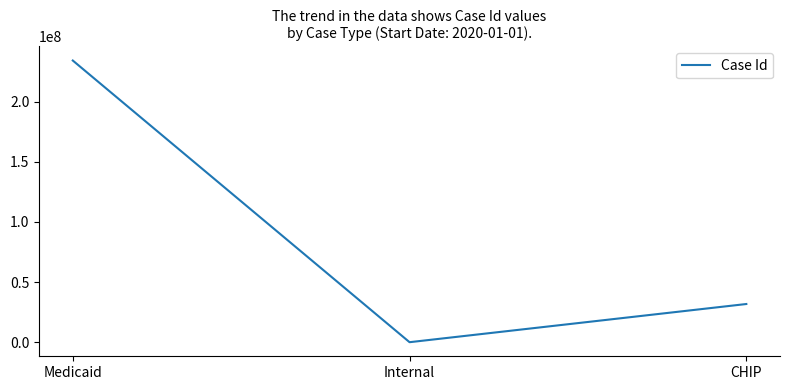

What is the ratio of the value at CHIP to the value at Internal?

577254.9